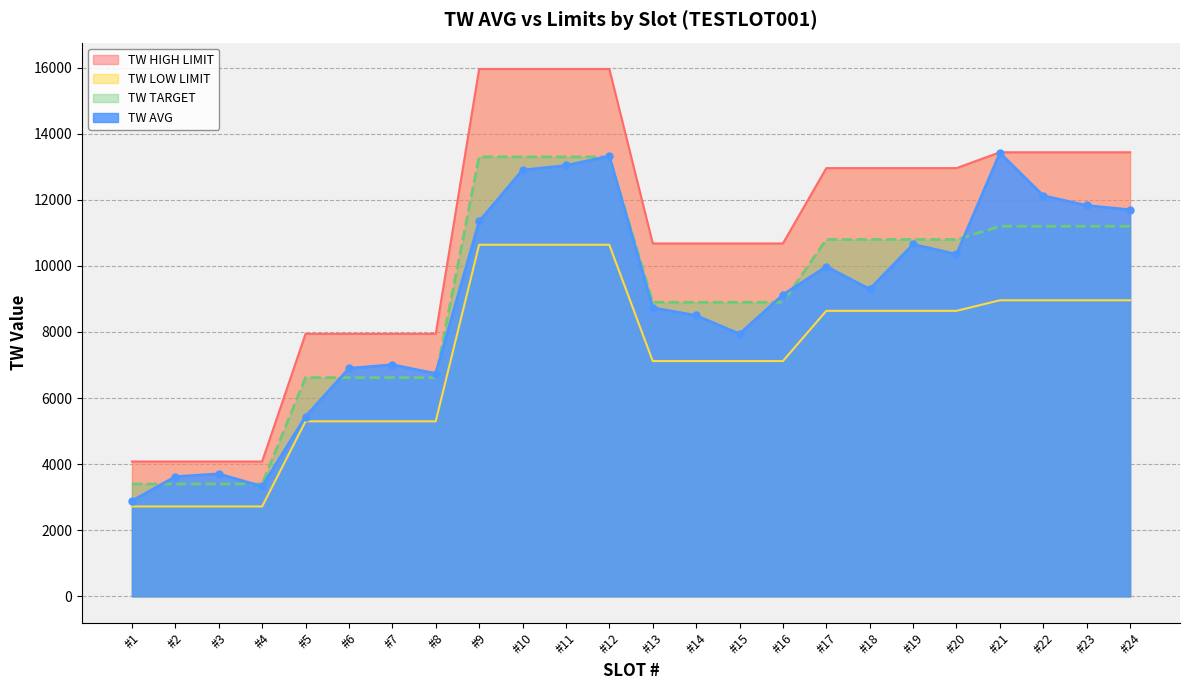

What is the spread (max minus min) of values at #21?

4480